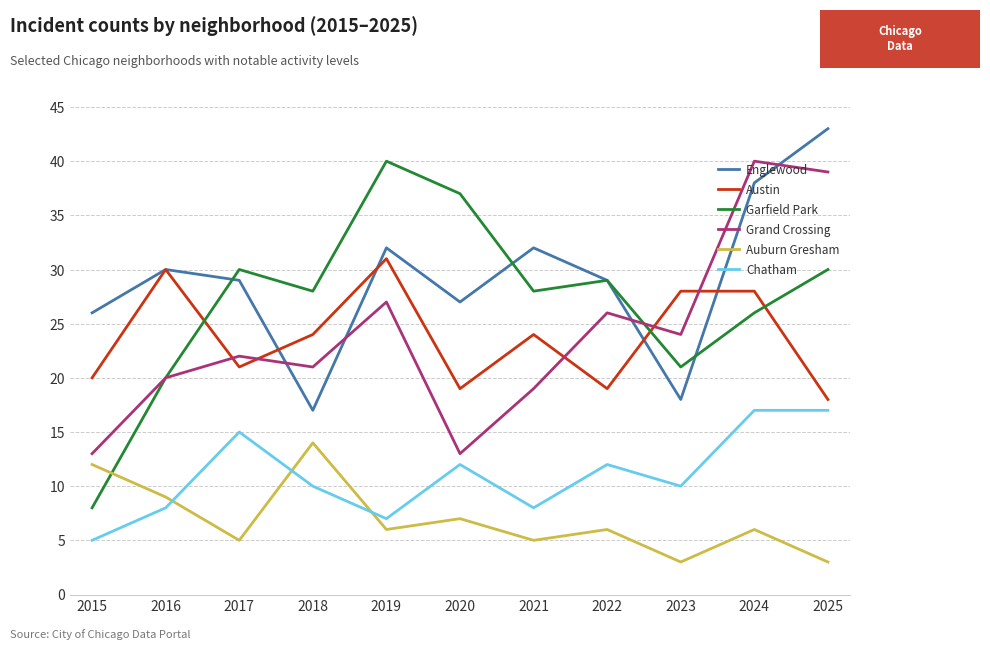

What are all the series names shown in the legend?

Englewood, Austin, Garfield Park, Grand Crossing, Auburn Gresham, Chatham